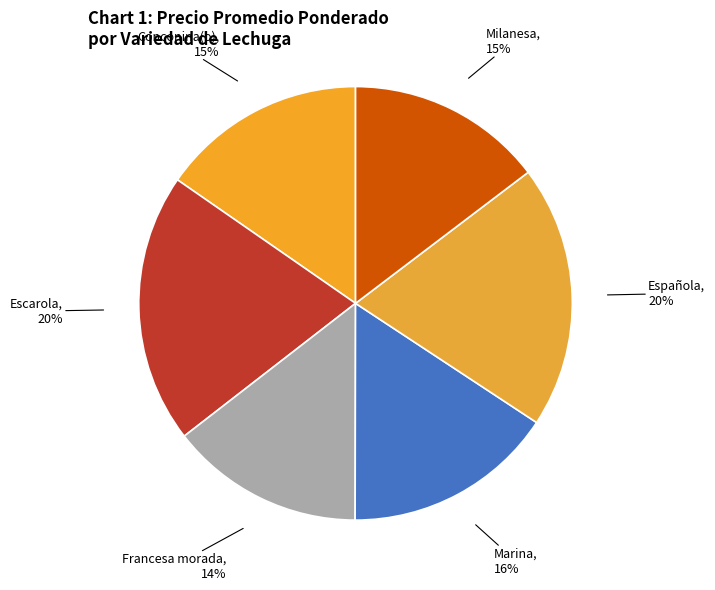

Is there any slice that represents more than half of the pie?

No